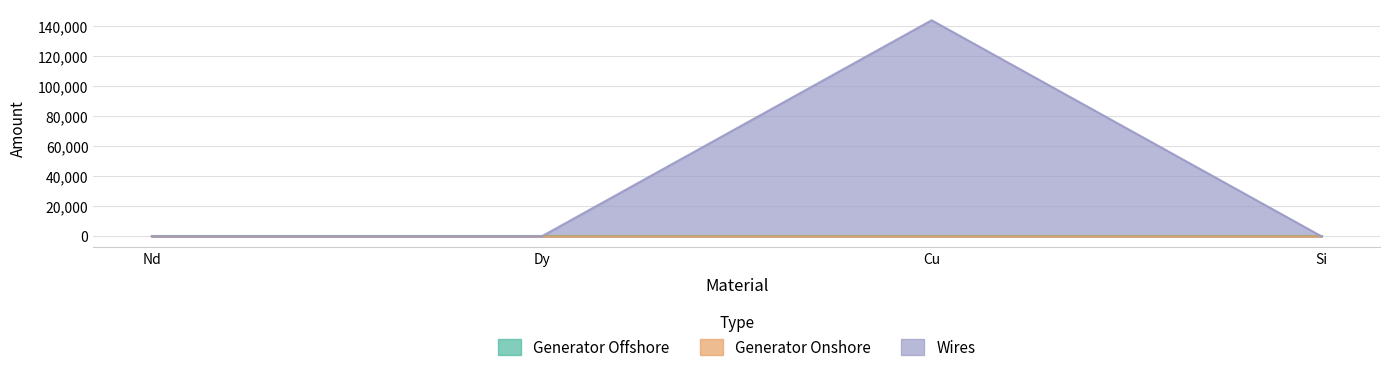

The value of Generator Onshore at Nd is 0.0. True or false?

True